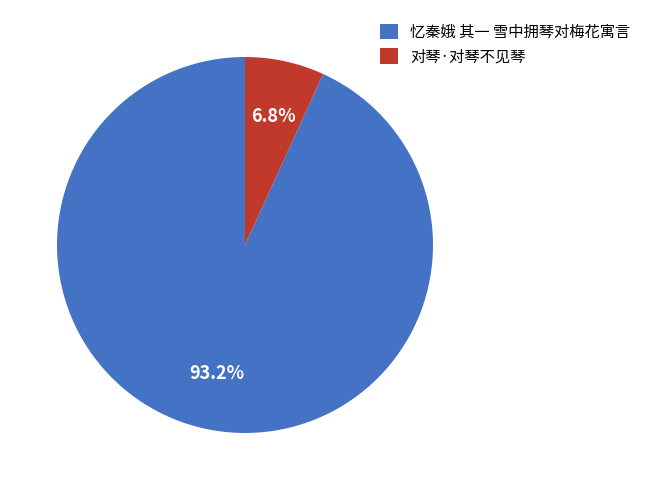

Count the number of slices in the pie.

2